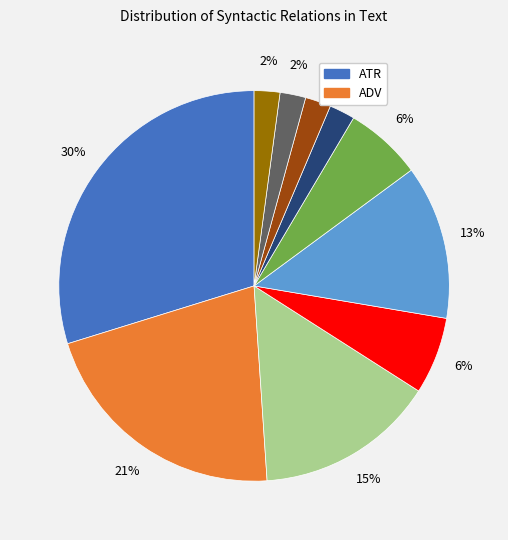

Does any single category account for the majority?

No